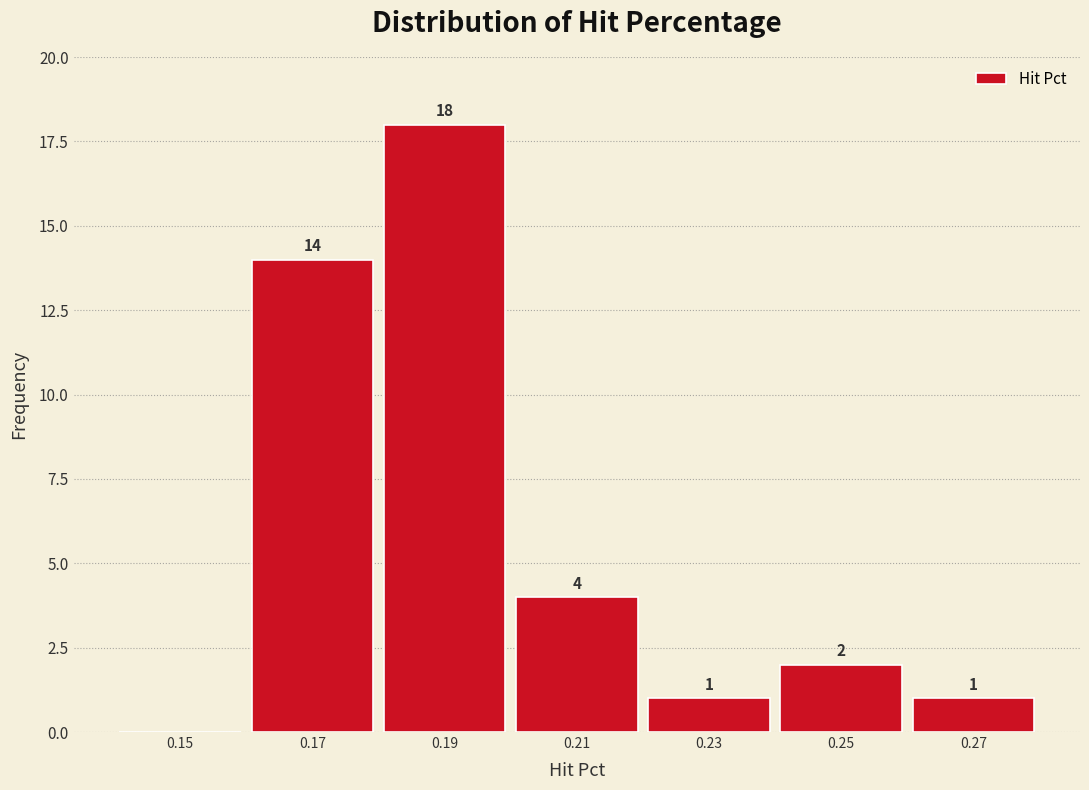

Which range on the x-axis has the tallest bar?

0.18 to 0.20